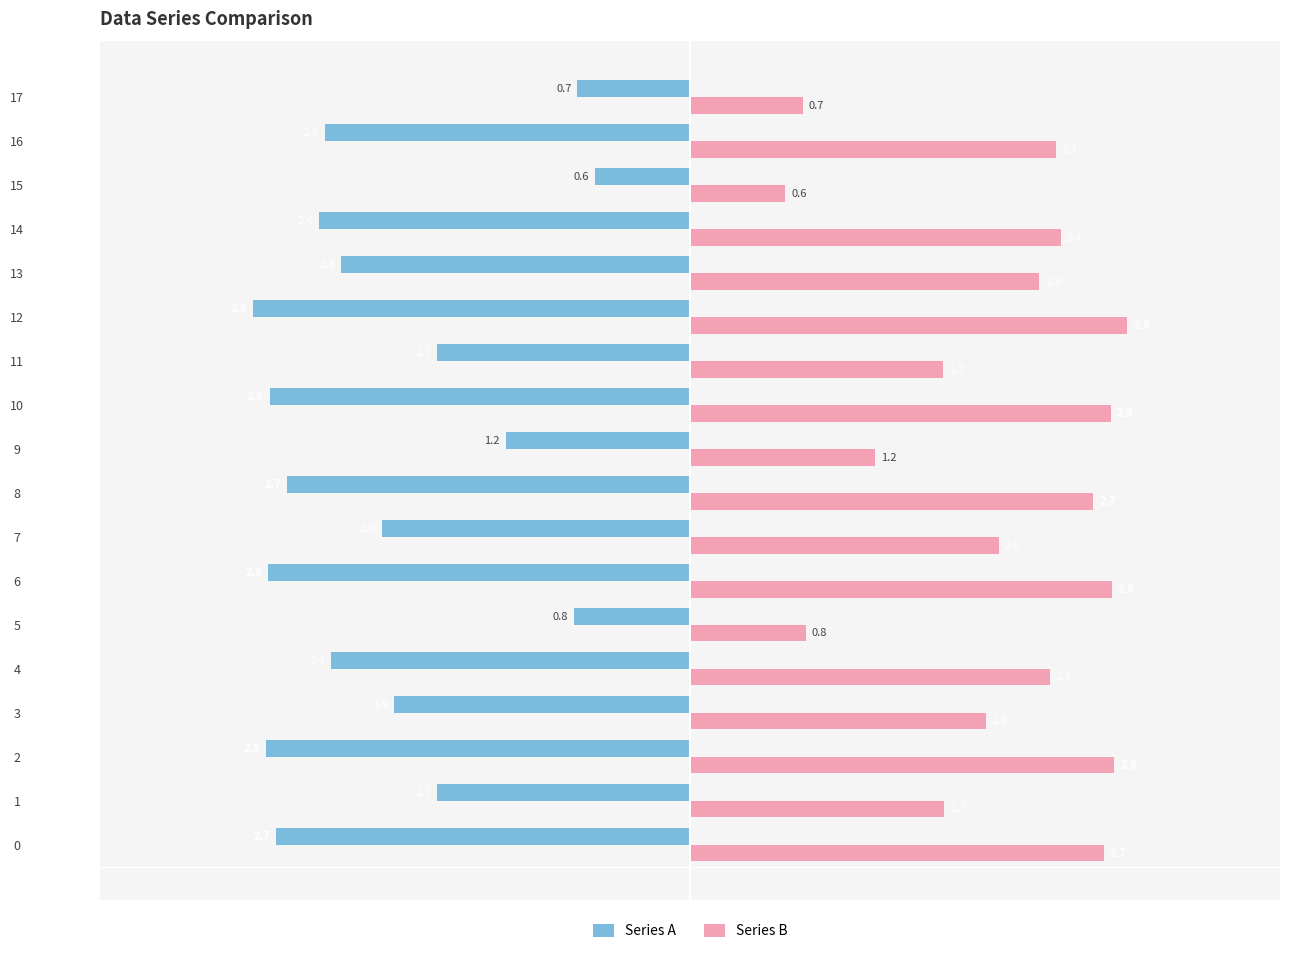

What is the difference between the Series A values at 17 and 10?

2.0